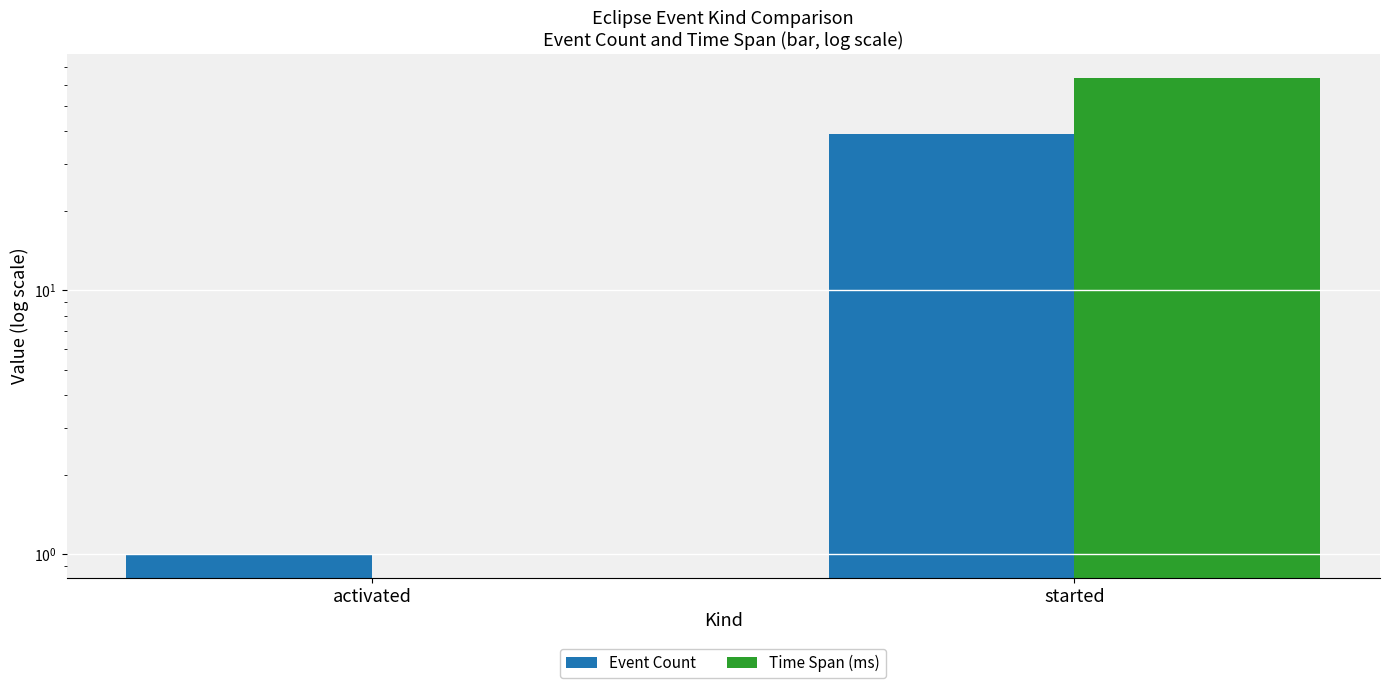

What is the total value across all series at activated?

1